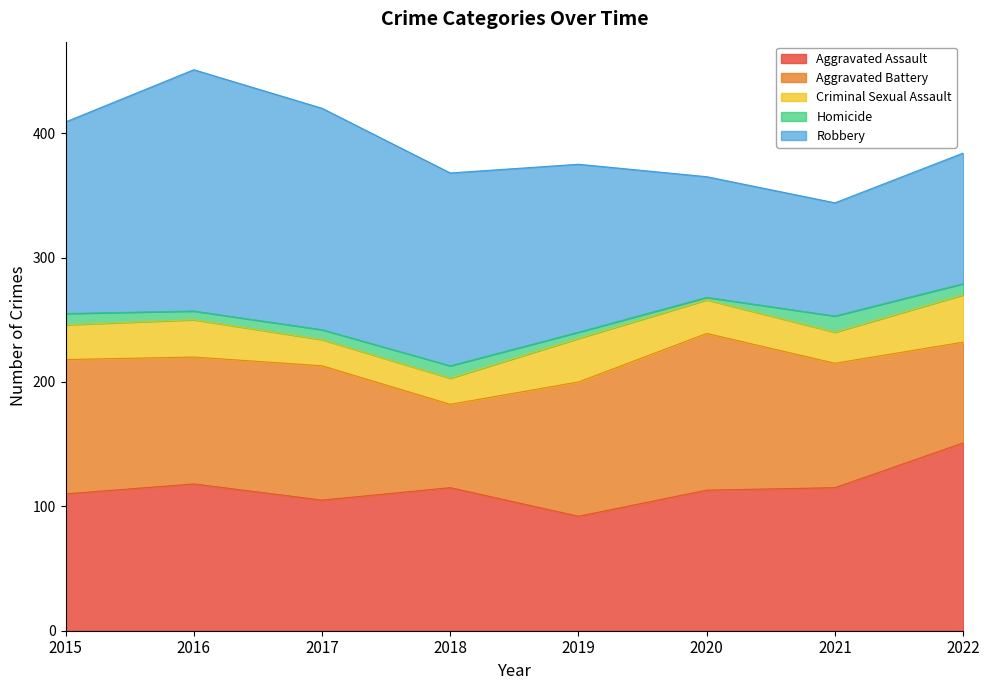

What is the average value of the Aggravated Assault series?

115